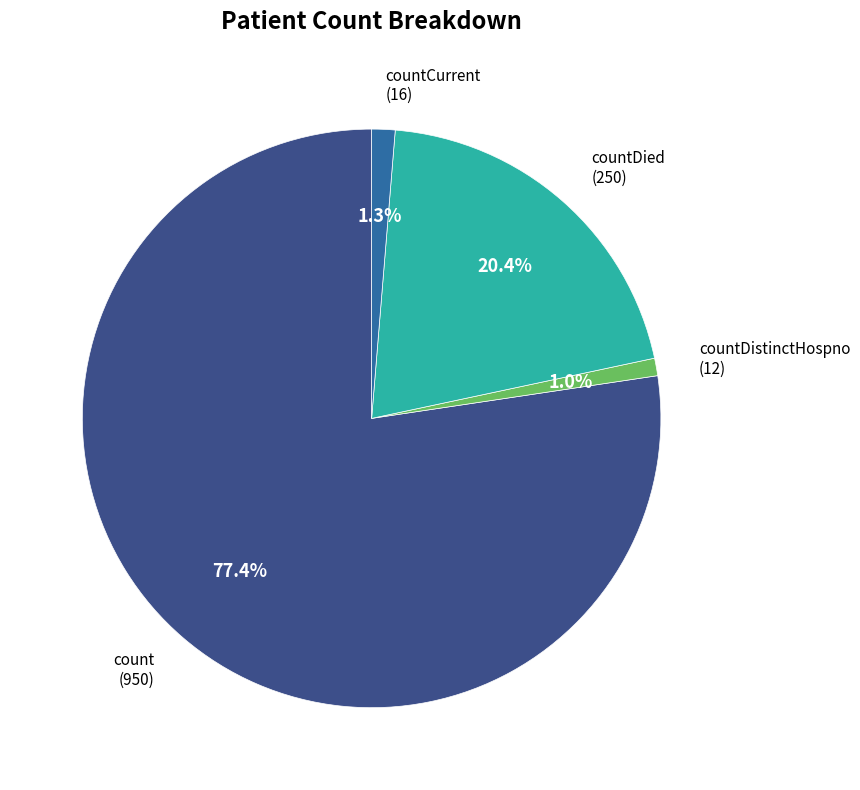

Does any single category account for the majority?

Yes